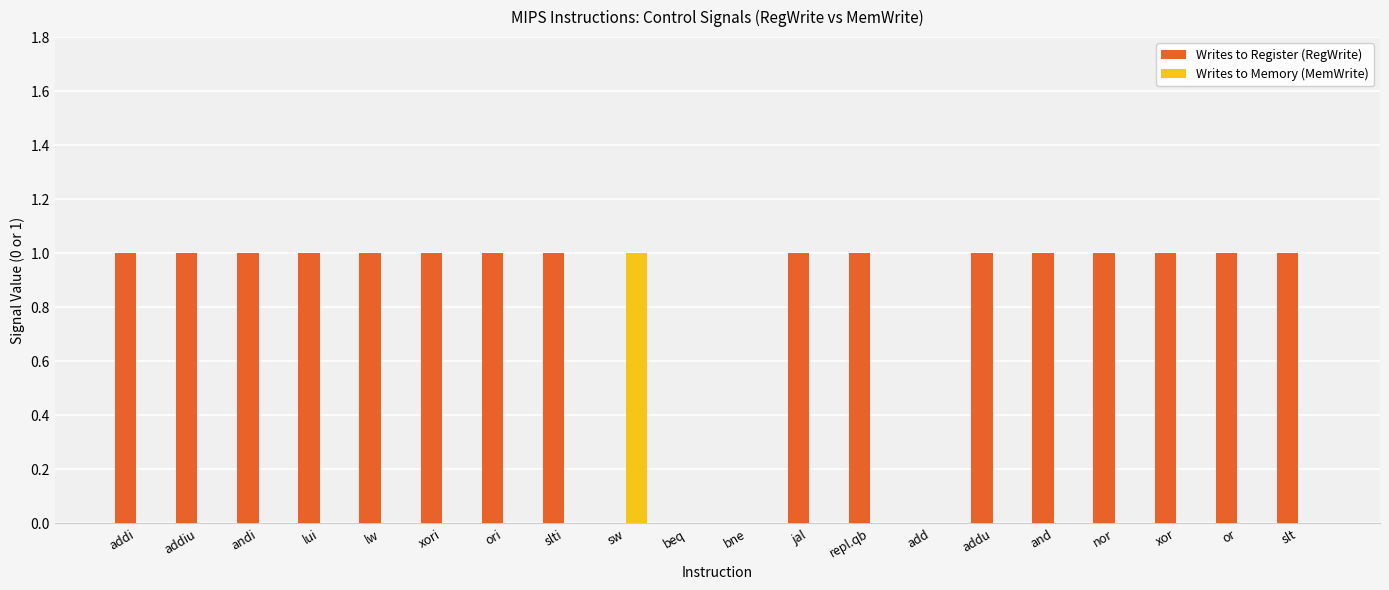

Is the value of Writes to Register (RegWrite) at addi greater than the value of Writes to Memory (MemWrite) at addi?

Yes